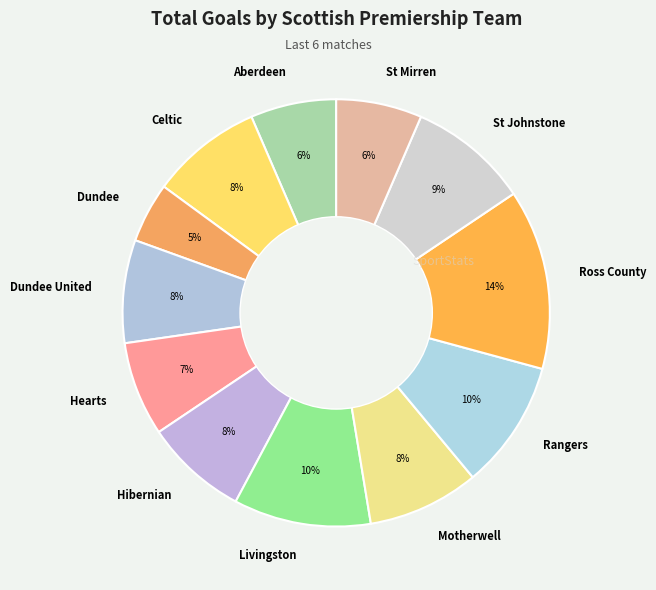

Which has a higher value, Rangers or Hearts?

Rangers